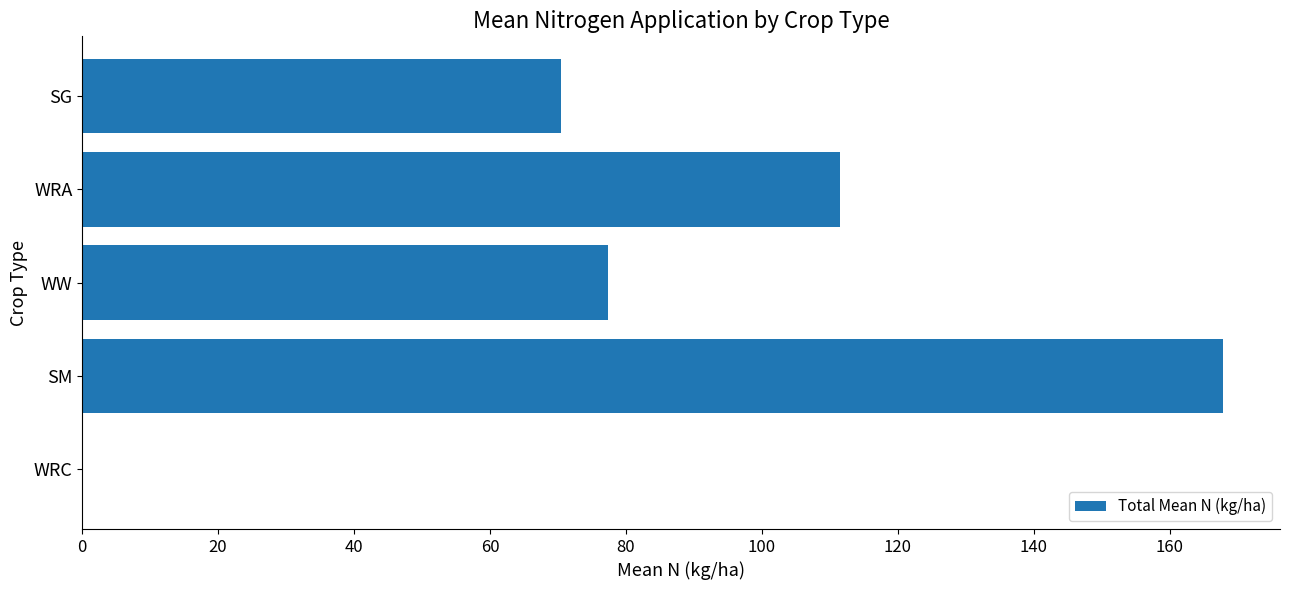

What is the sum of all values?

427.1